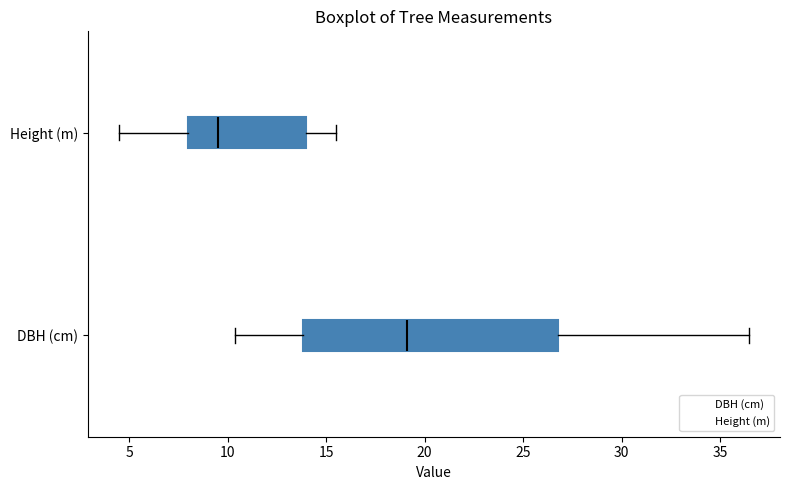

Which box has the furthest to the right median line?

DBH (cm)